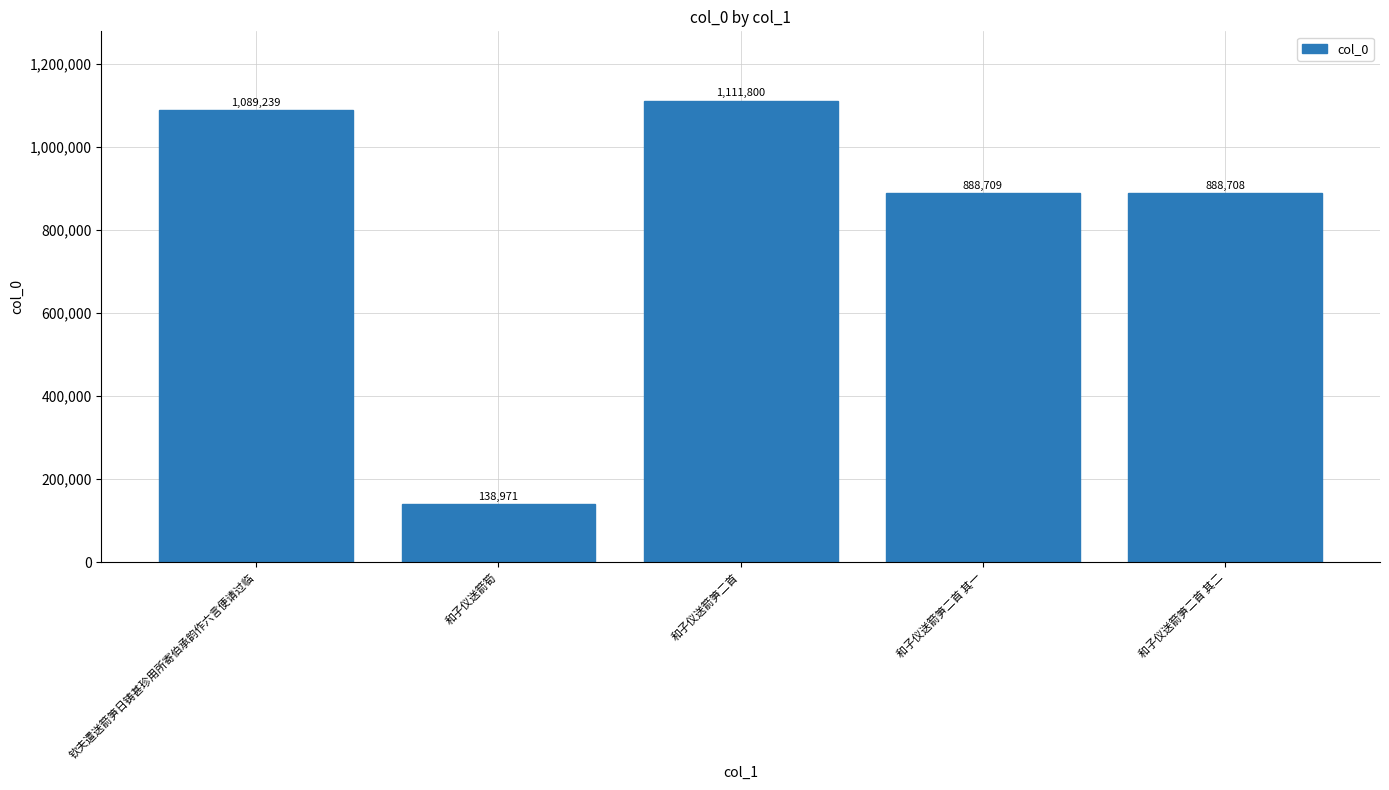

Which label corresponds to the largest value in the chart?

和子仪送箭笋二首